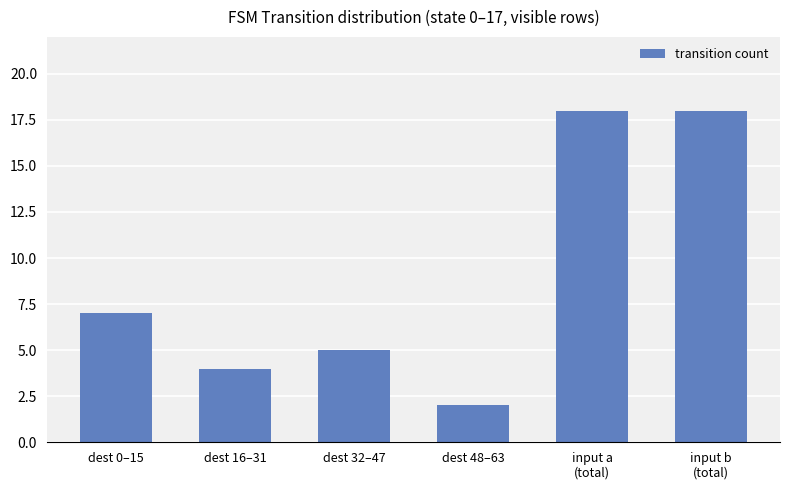

What is the average value?

9